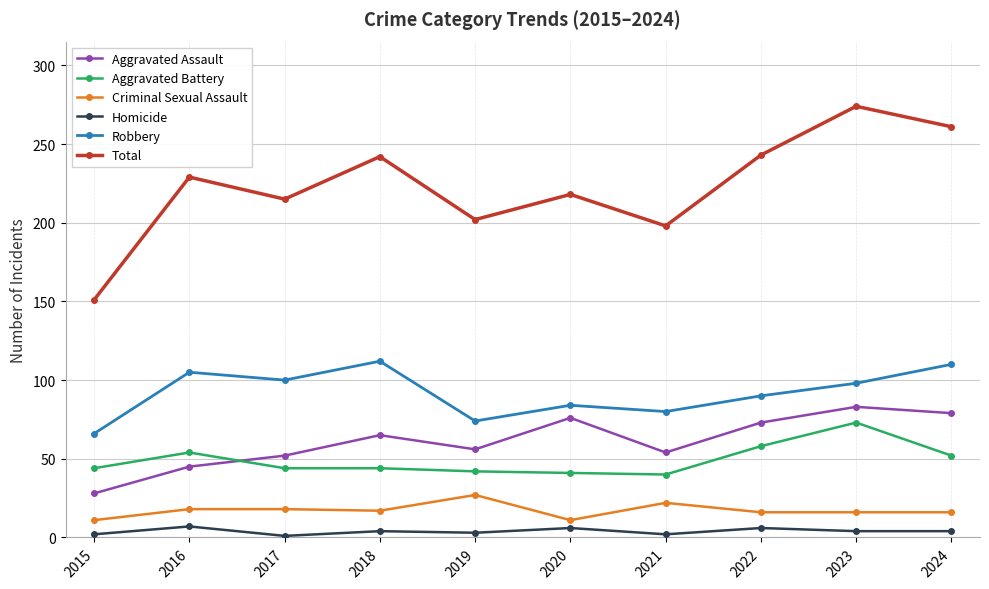

What are all the series names shown in the legend?

Aggravated Assault, Aggravated Battery, Criminal Sexual Assault, Homicide, Robbery, Total